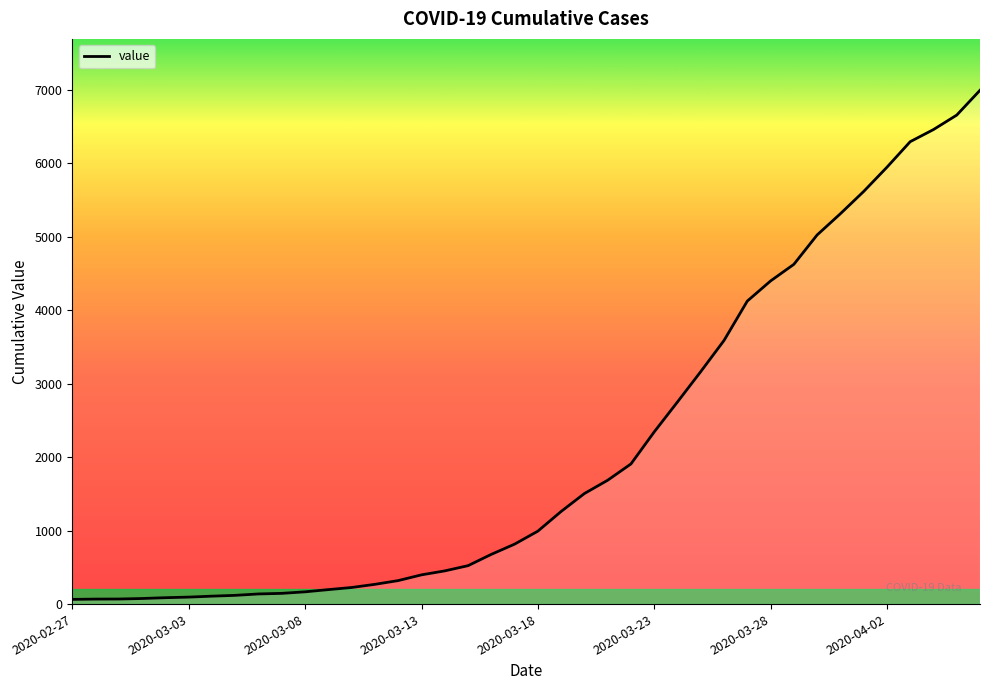

What is the difference between the maximum and minimum values?

6931